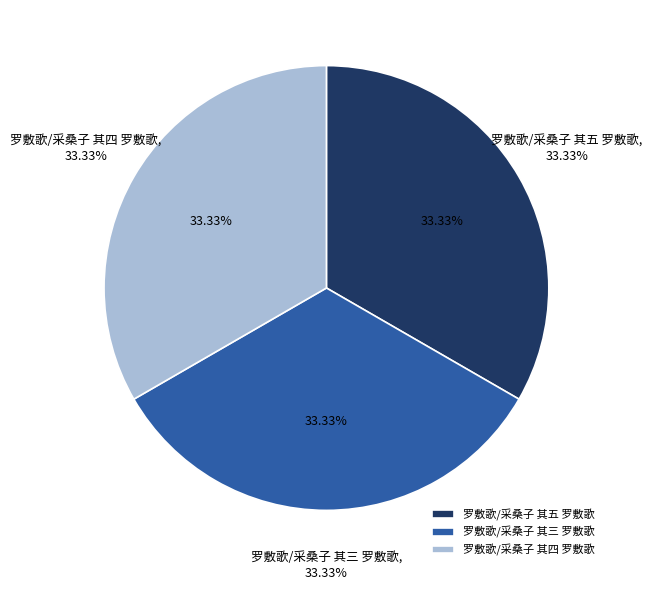

The 罗敷歌/采桑子 其五 罗敷歌 slice represents 33% of the pie. True or false?

True